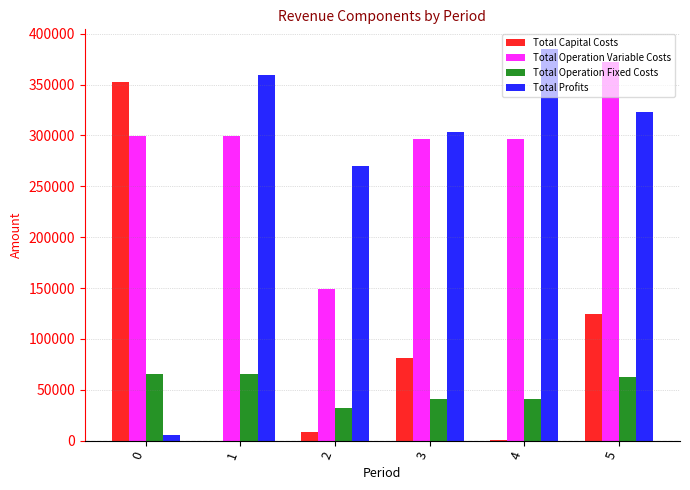

True or false: Total Profits has a value of 619985.2 at 1.

False